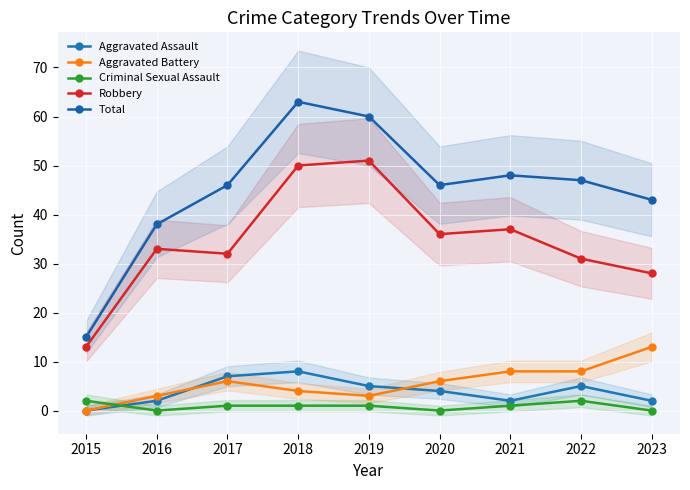

True or false: Total and Robbery cross at least once.

False